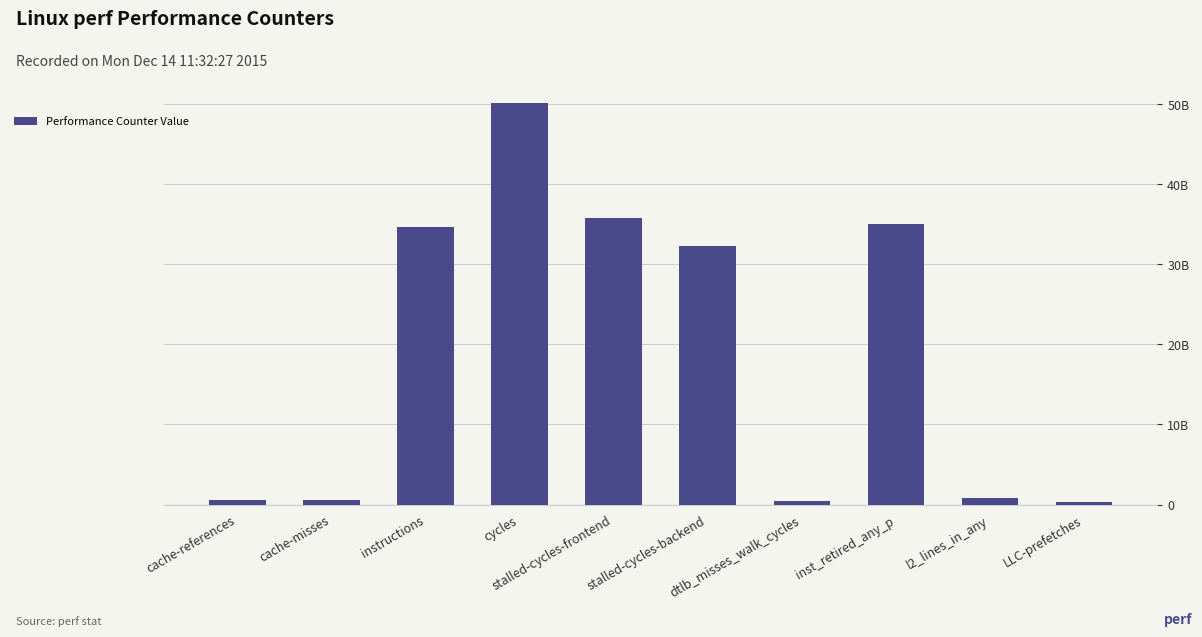

Are the bars horizontal?

No